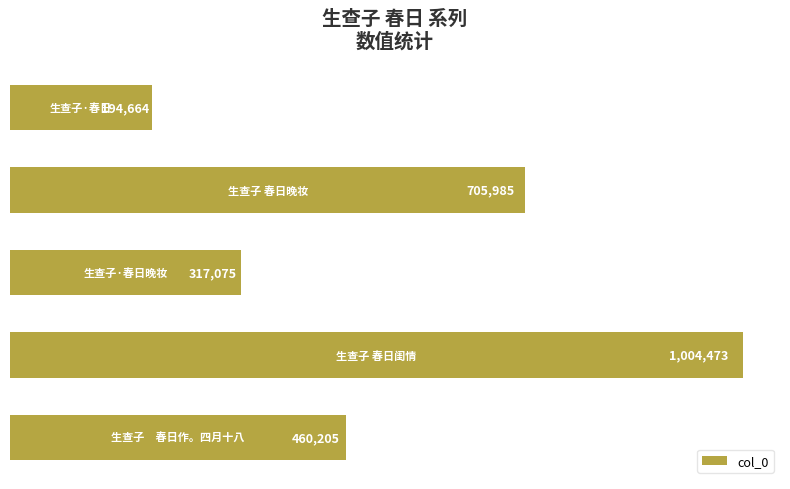

What is the average value?

536480